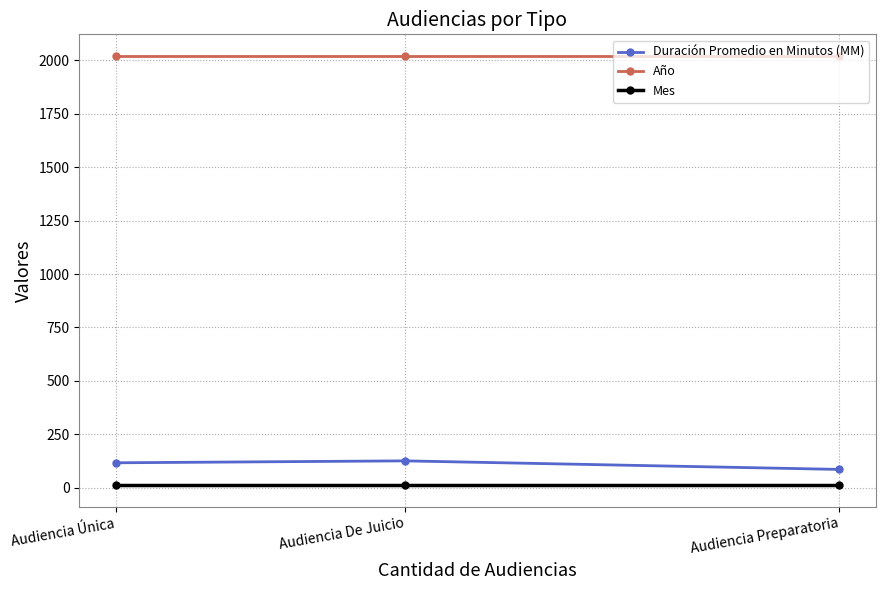

At which category is the sum across all series the highest?

Audiencia De Juicio